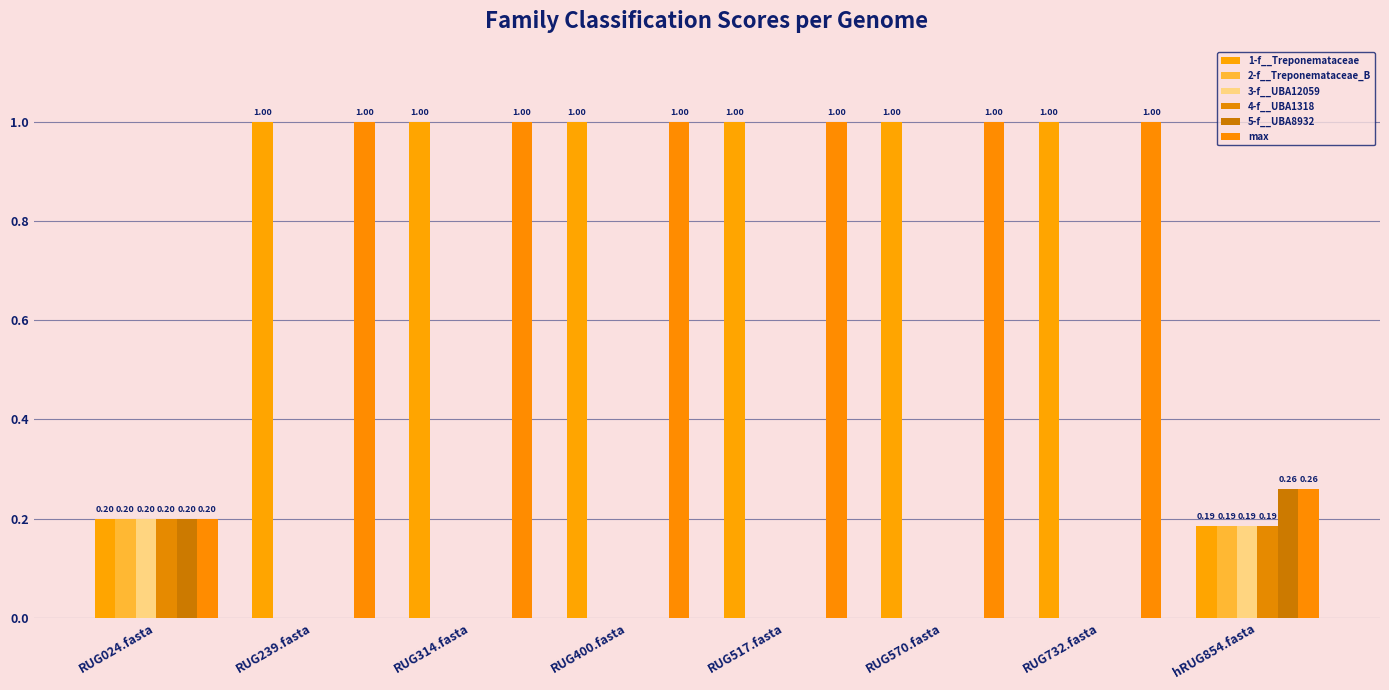

Is the value of 2-f__Treponemataceae_B at RUG732.fasta greater than the value of max at RUG517.fasta?

No